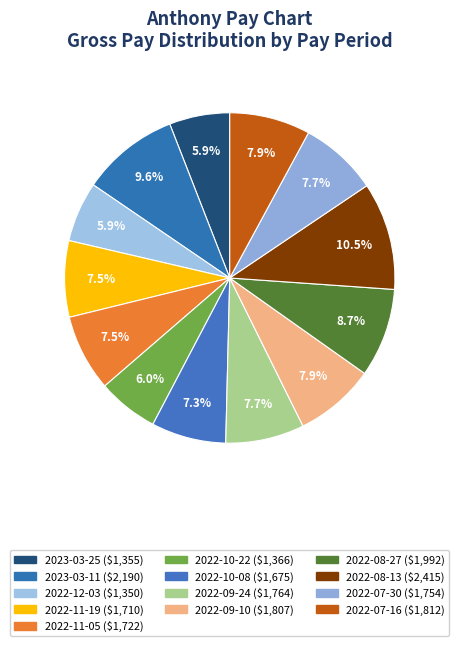

Is the sum of 2022-10-08 and 2022-07-16 greater than half?

No